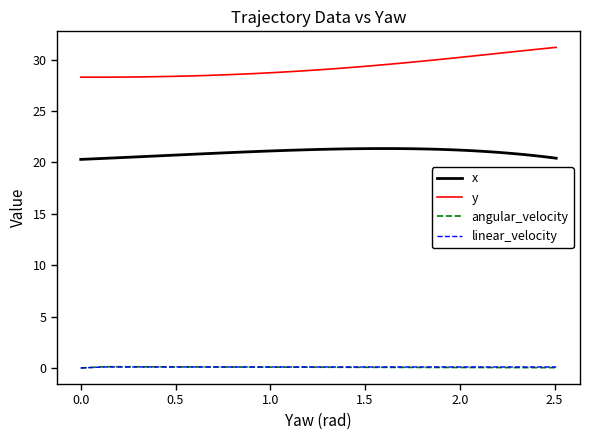

In angular_velocity, how many points are higher than both neighbors (excluding endpoints)?

1